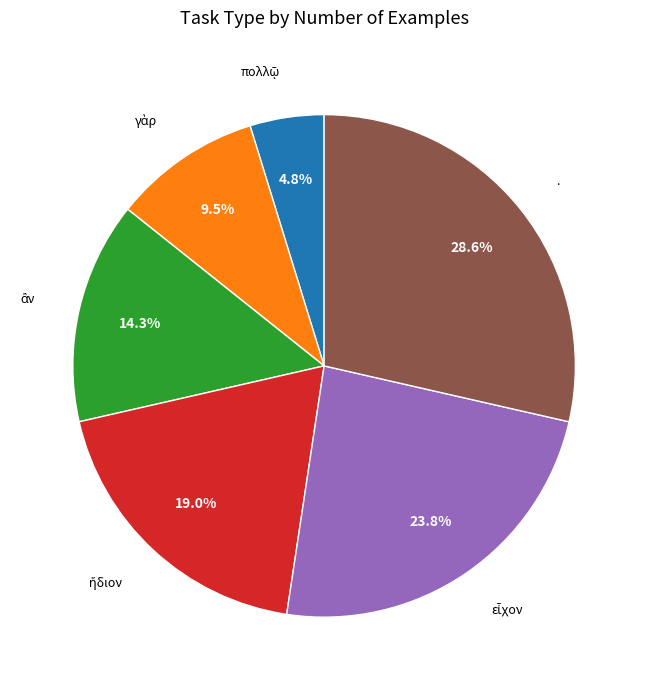

Does any single category account for the majority?

No